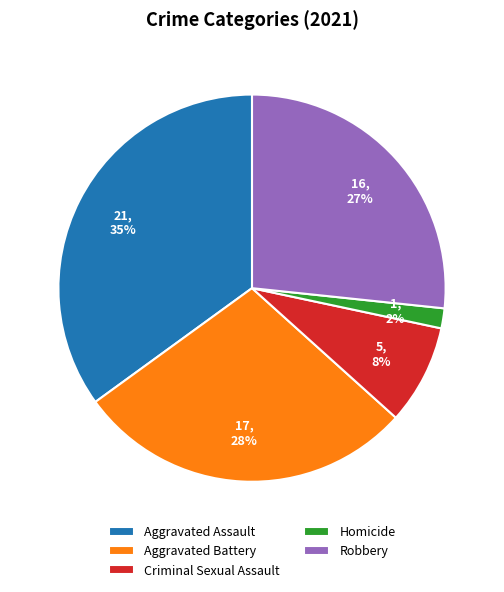

Count the number of slices in the pie.

5